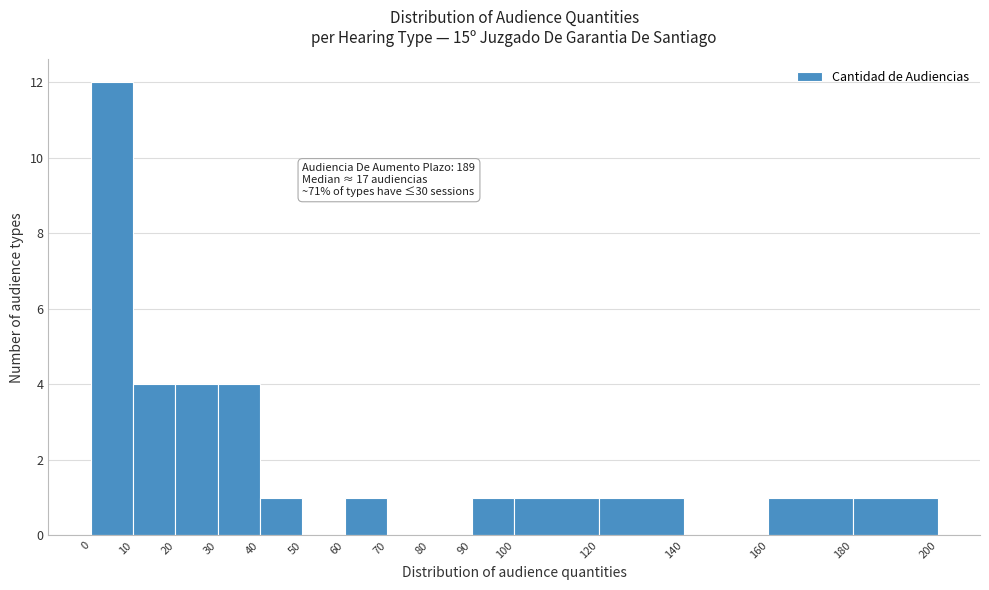

Which range on the x-axis has the tallest bar?

0 to 10